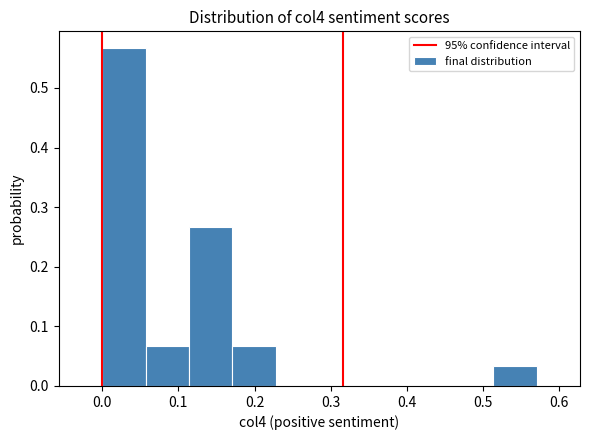

Reading left to right, list every bar in this chart as the range it spans on the x-axis followed by its height. Neither the bar edges nor the heights are printed on the chart, so give them approximately, as read against the axes.

0.000 to 0.057: 0.57
0.057 to 0.114: 0.07
0.114 to 0.171: 0.27
0.171 to 0.228: 0.07
0.228 to 0.285: 0
0.285 to 0.342: 0
0.342 to 0.399: 0
0.399 to 0.456: 0
0.456 to 0.513: 0
0.513 to 0.570: 0.03